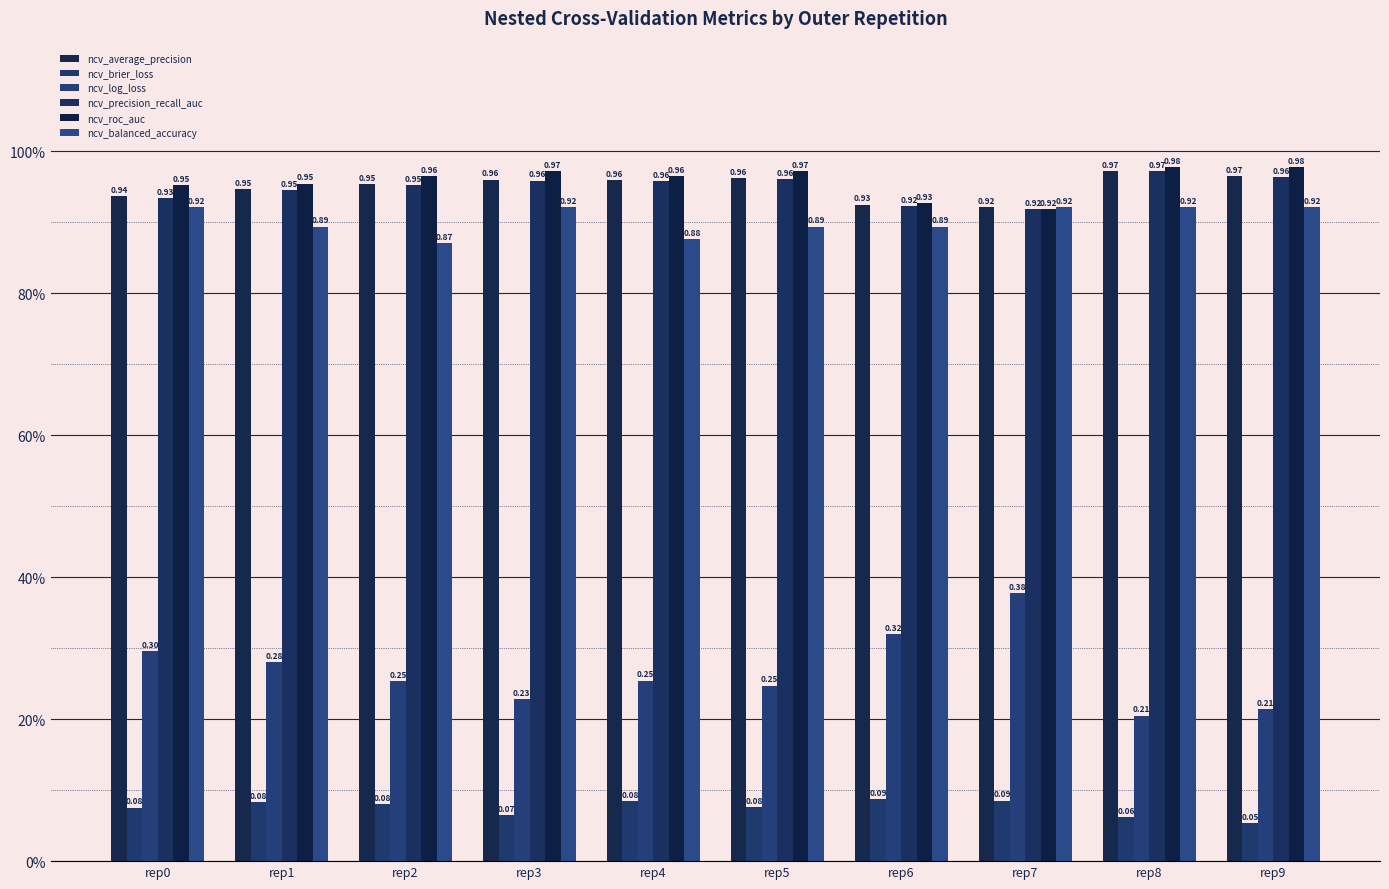

The value of ncv_precision_recall_auc at rep5 is 1.0. True or false?

True